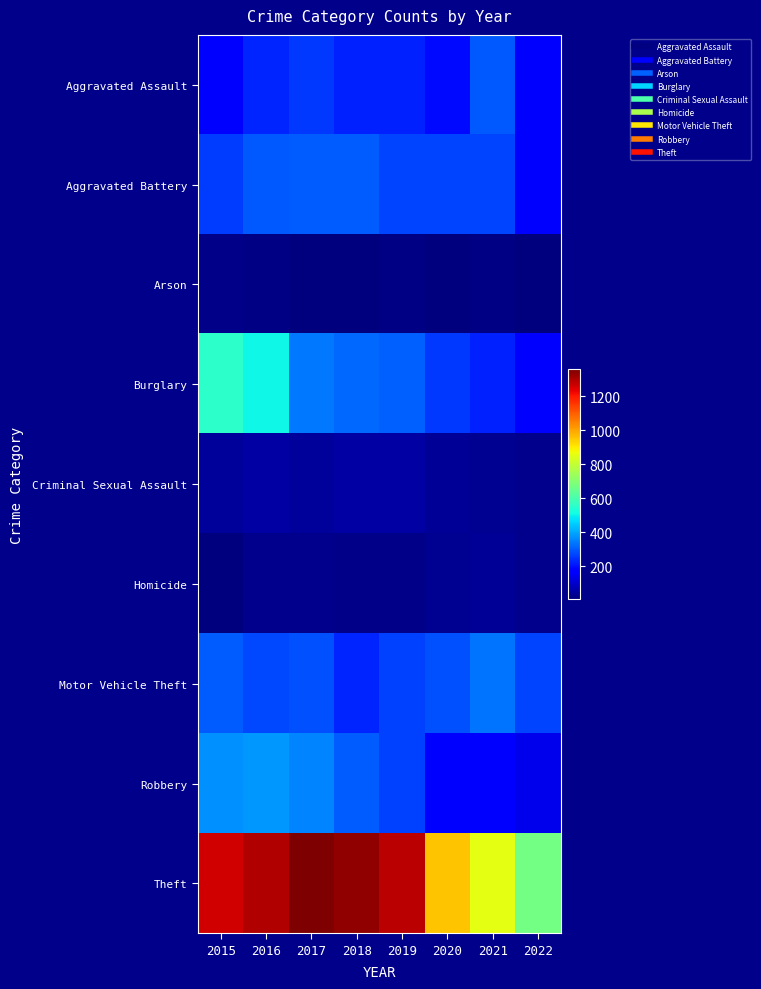

Between 2019 and 2020, which is larger?

2019